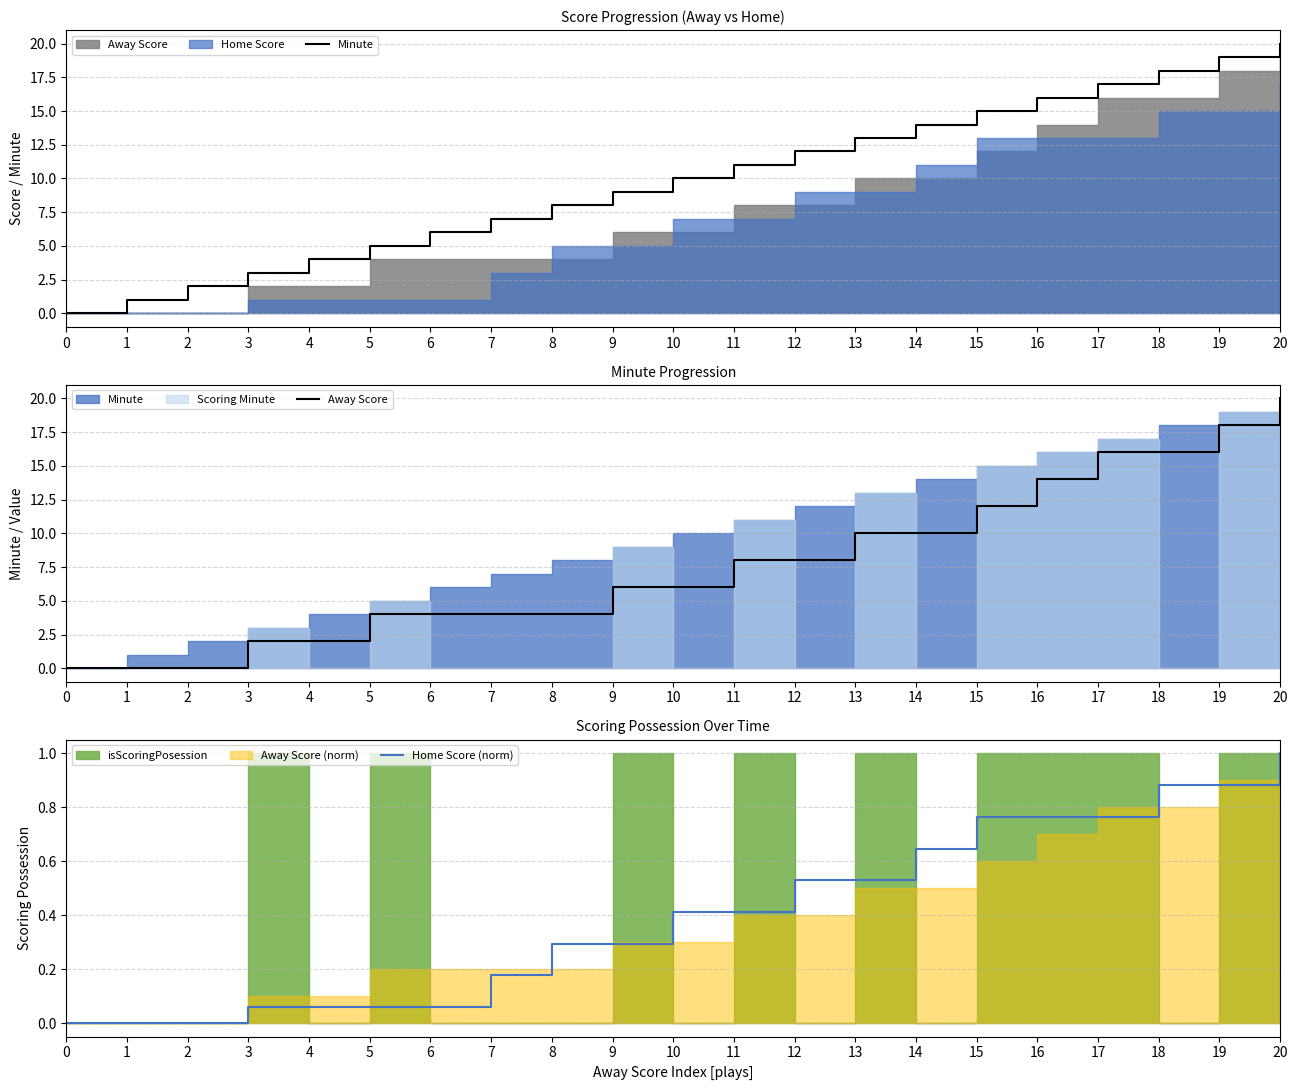

The value of Home Score (norm) at 9 is 0.4. True or false?

False